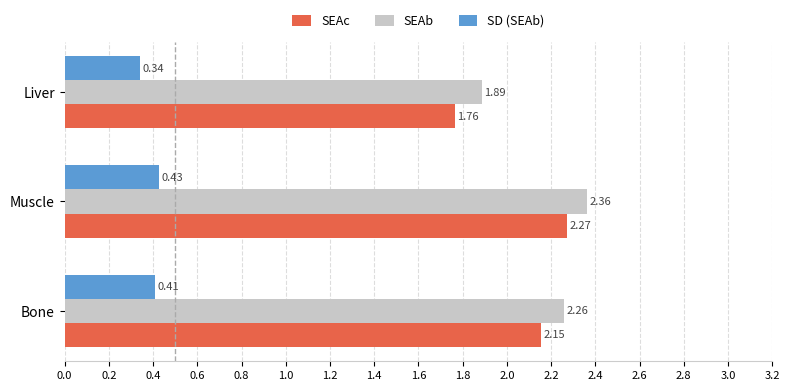

What is the total value across all series at Liver?

4.0